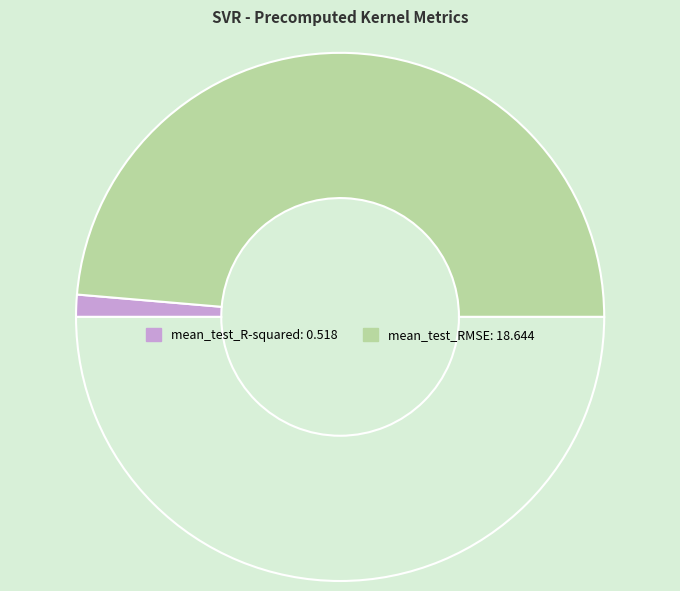

Which slice is the smallest?

mean_test_R-squared